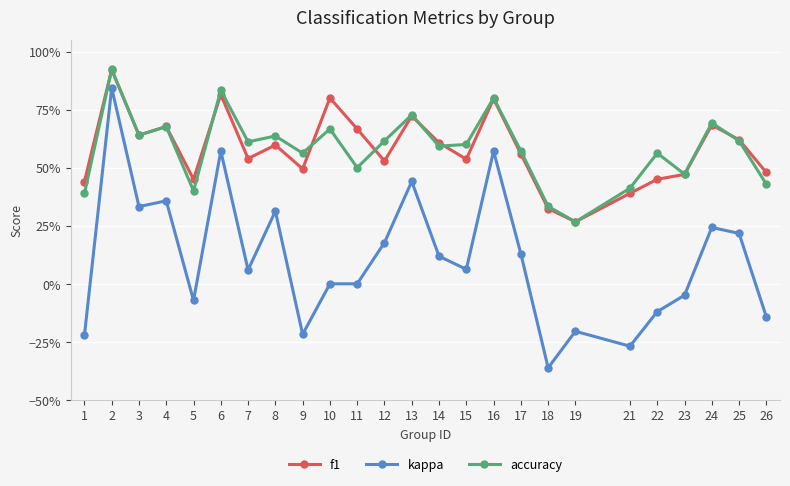

At how many categories does at least one series exceed 0?

25